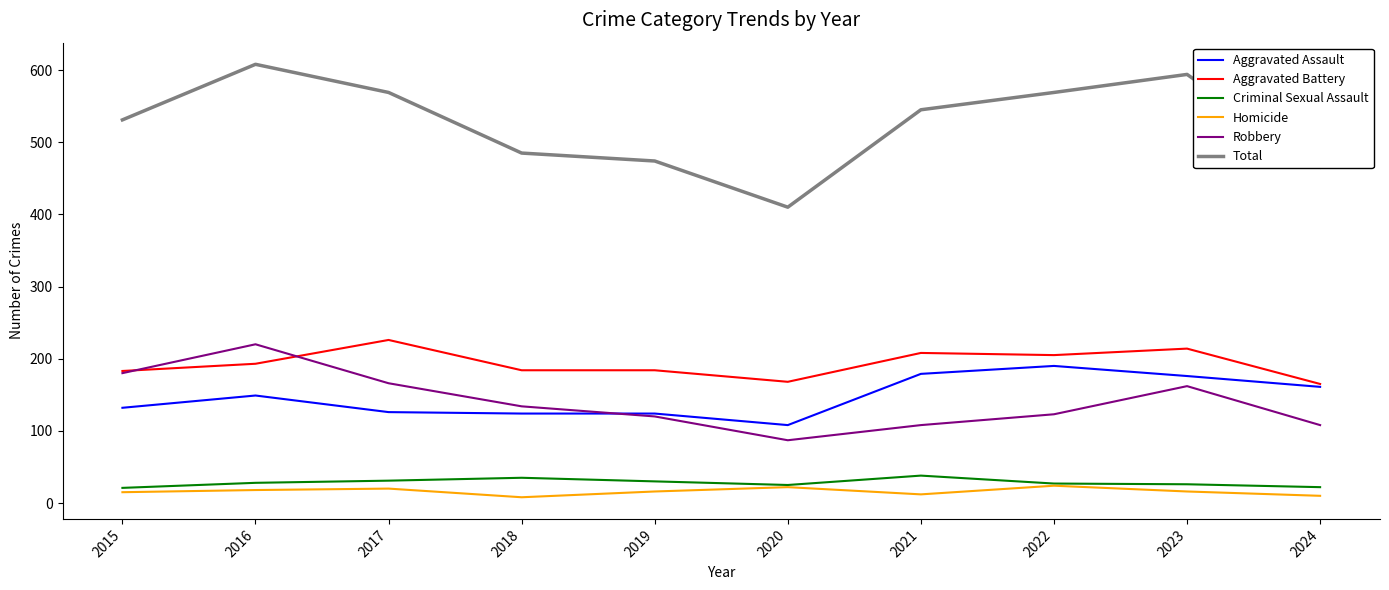

Which series changed the most between 2020 and 2021?

Total